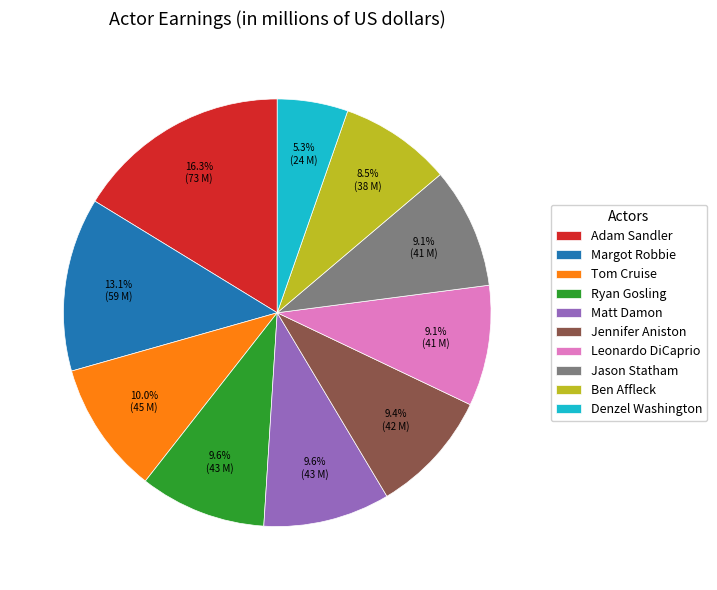

What is the ratio of the value at Margot Robbie to the value at Denzel Washington?

2.5